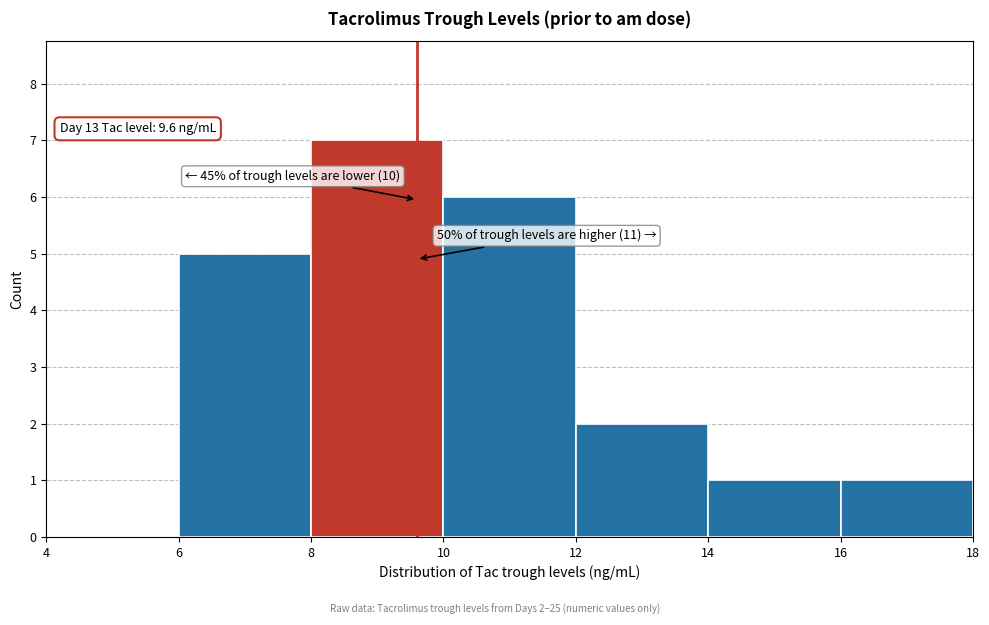

Which range on the x-axis has the tallest bar?

8 to 10